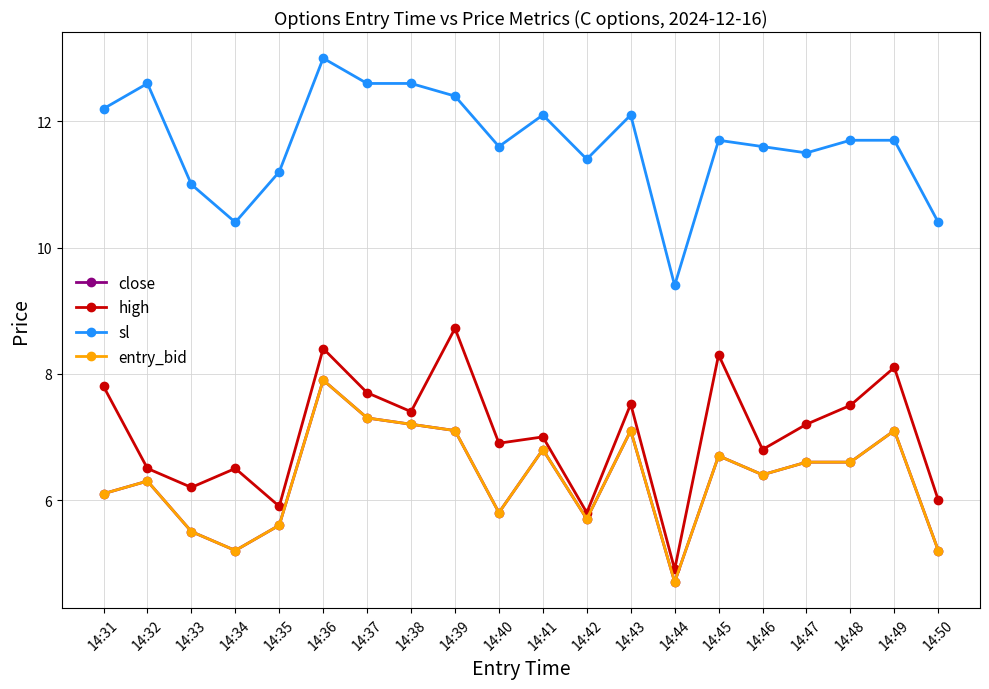

Rank the series by their maximum value, from highest to lowest.

sl, high, close, entry_bid